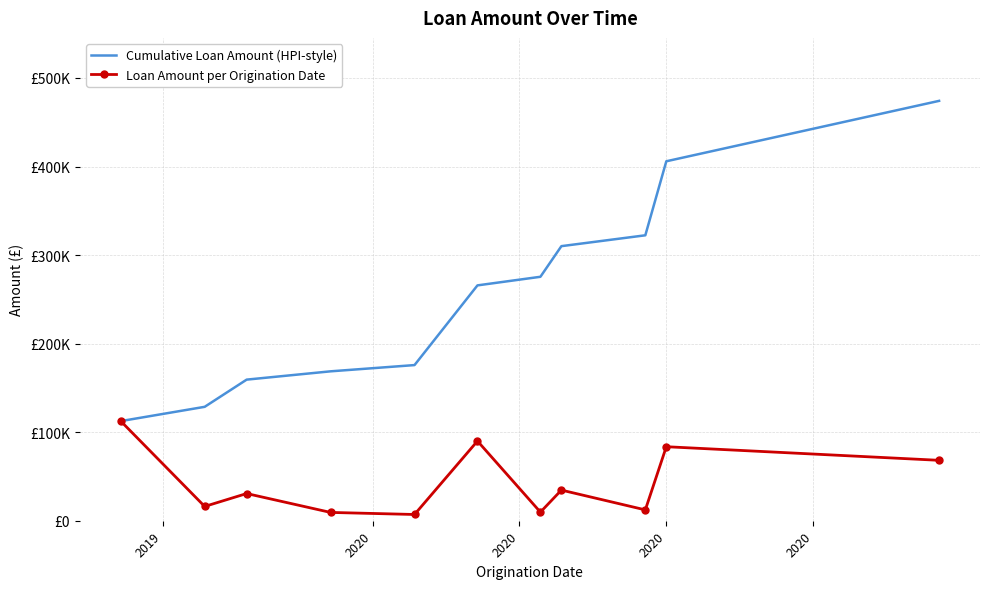

Rank the series by their average value, from lowest to highest.

Loan Amount per Origination Date, Cumulative Loan Amount (HPI-style)